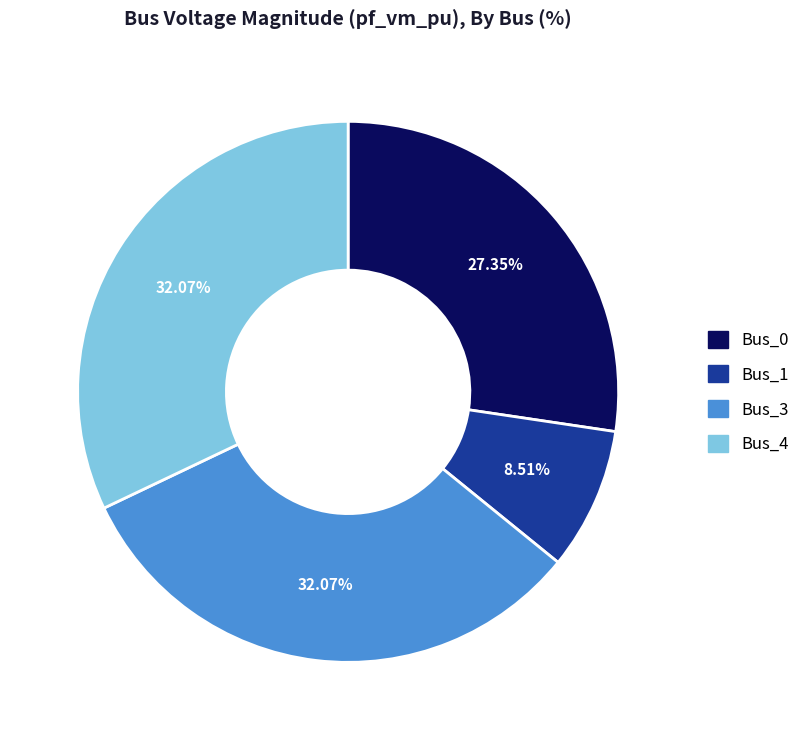

Does any single category account for the majority?

No